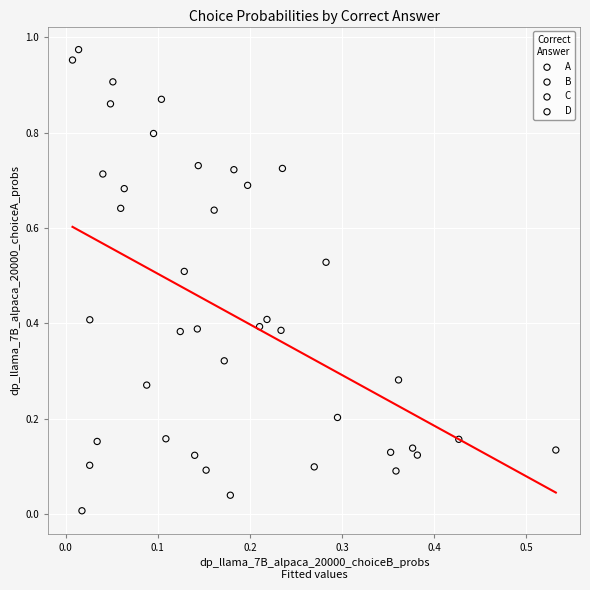

What are all the series names shown in the legend?

A, B, C, D